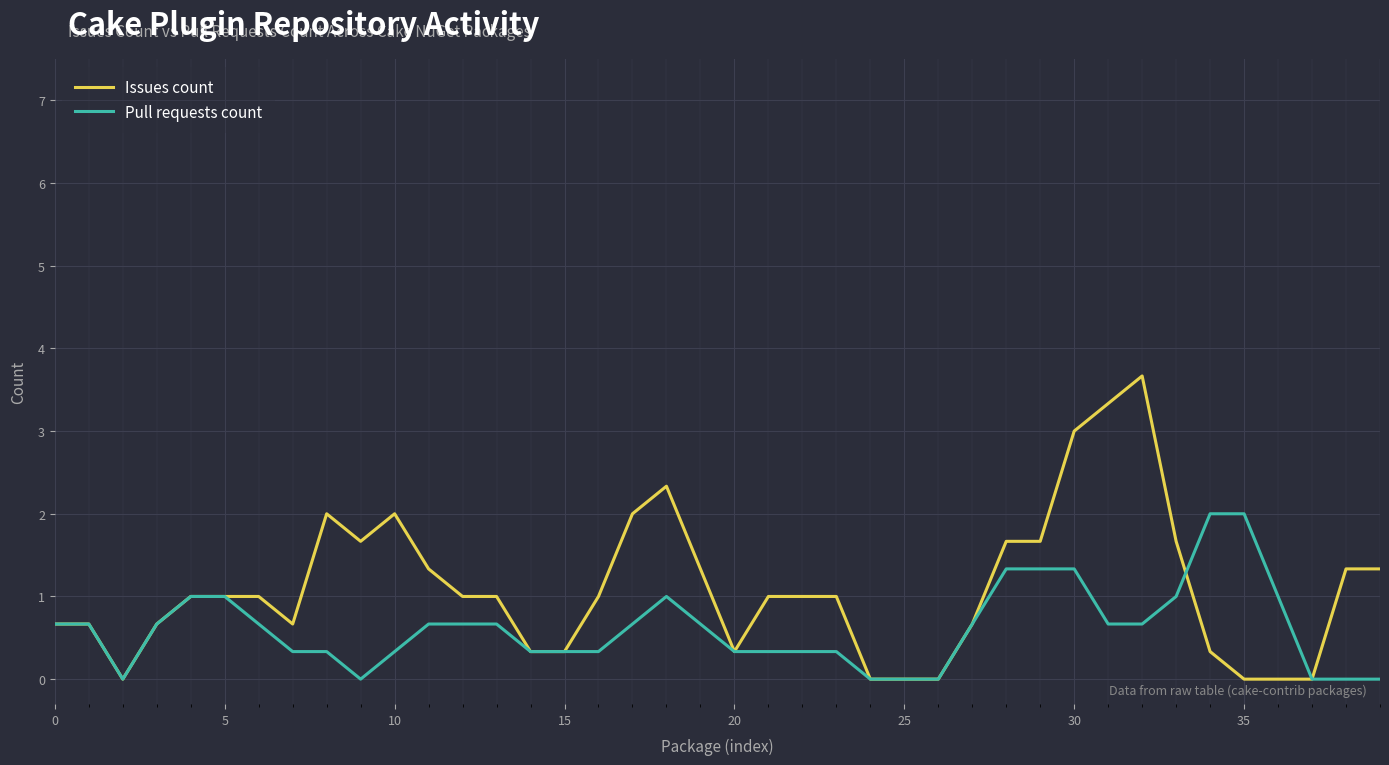

Which series has the largest total across all categories?

Issues count